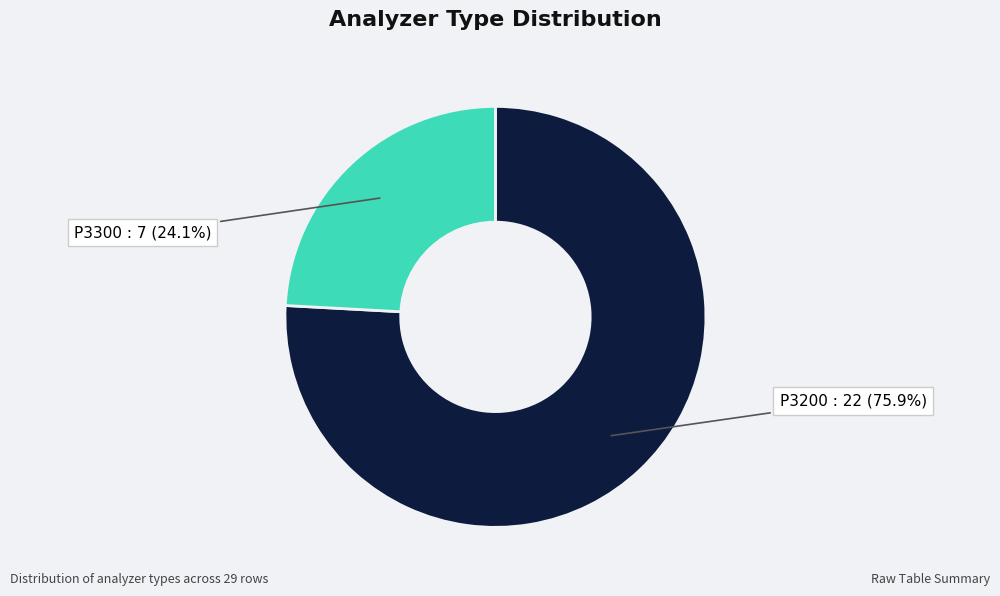

Does any single category account for the majority?

Yes